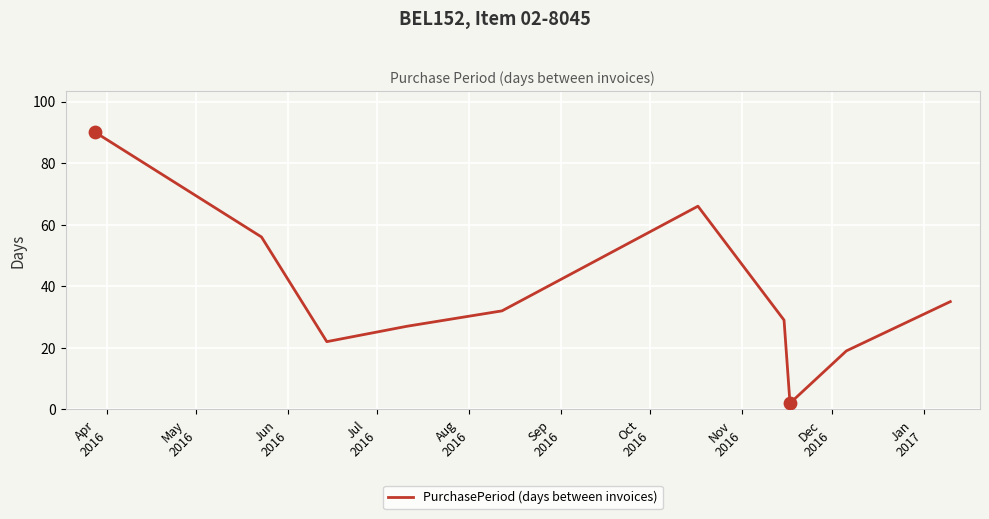

What is the difference between the maximum and minimum values?

88